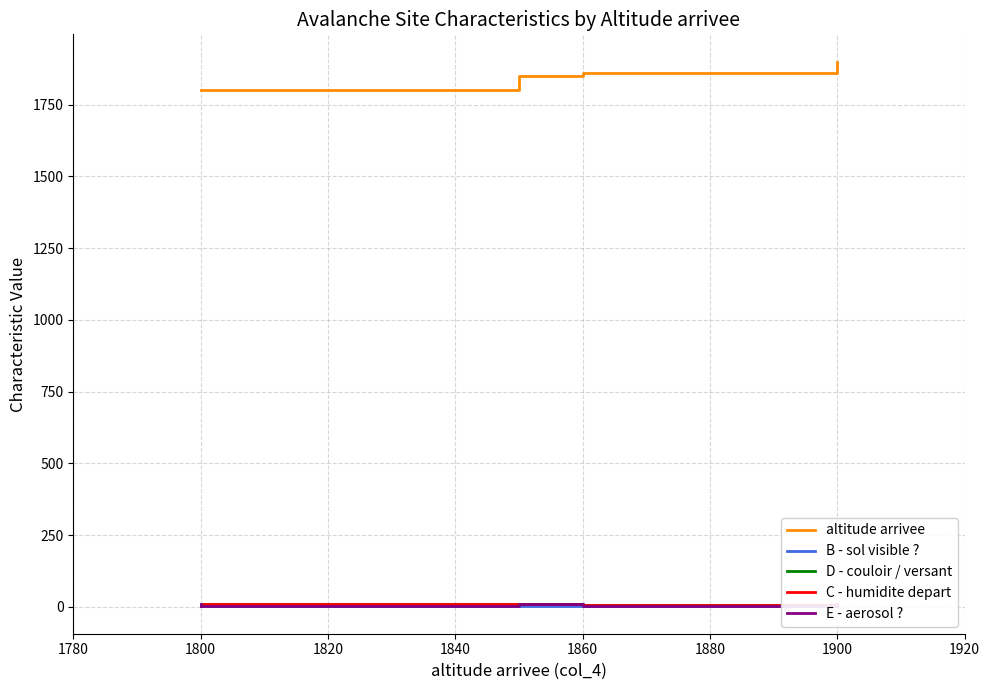

At 1800, list the series in order from largest to smallest.

altitude arrivee, C - humidite depart, D - couloir / versant, E - aerosol ?, B - sol visible ?